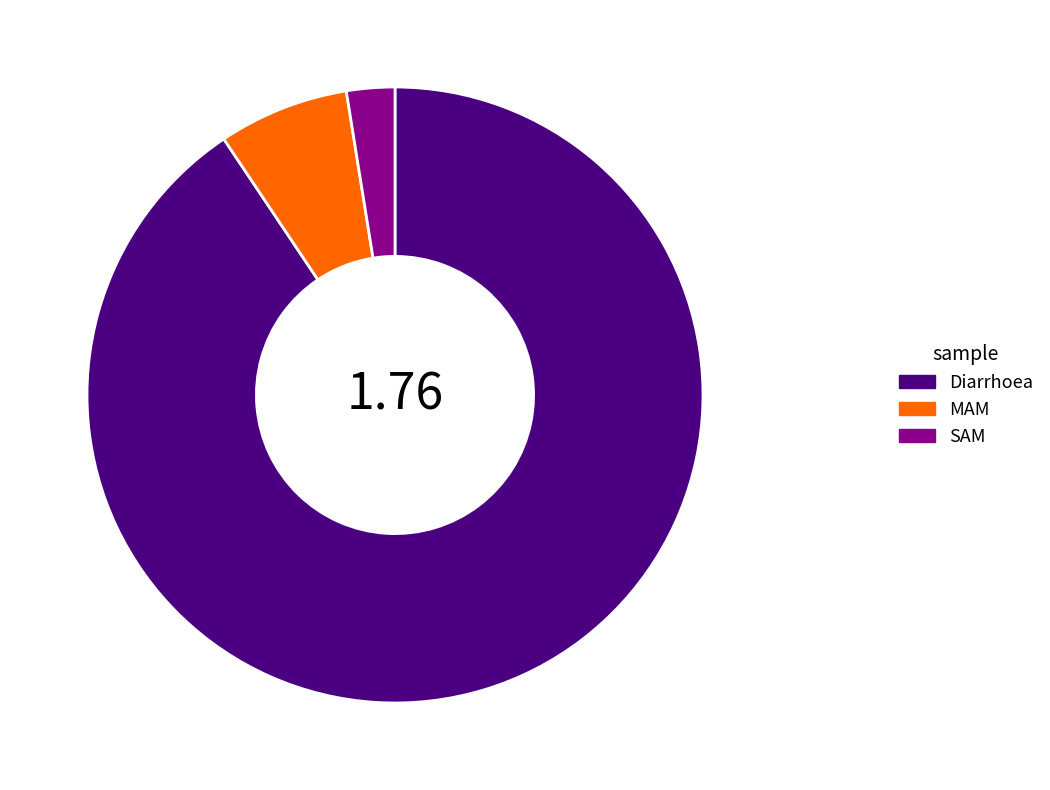

Count the number of slices in the pie.

3